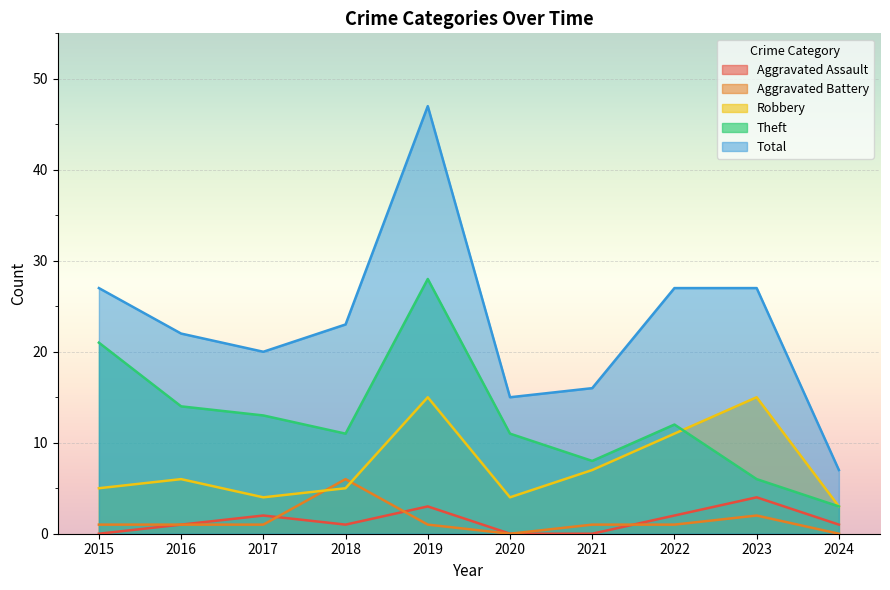

List the labels in order of Aggravated Assault value, smallest first.

2015, 2020, 2021, 2016, 2018, 2024, 2017, 2022, 2019, 2023